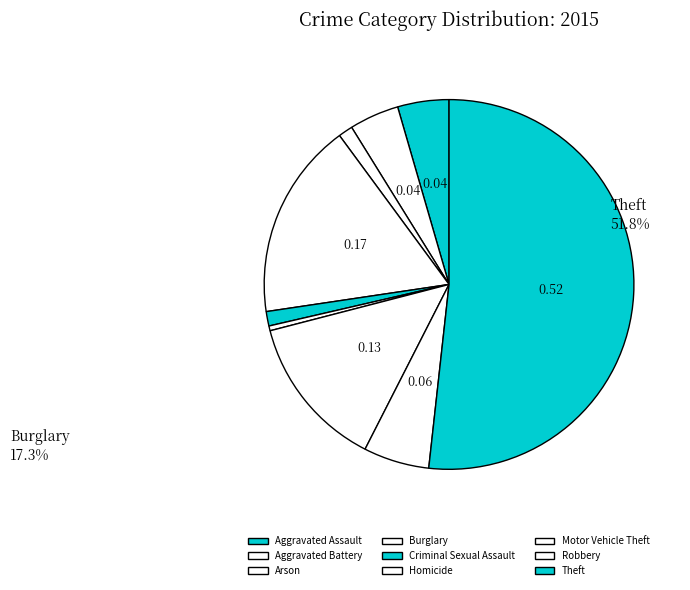

Which slice is the largest?

Theft